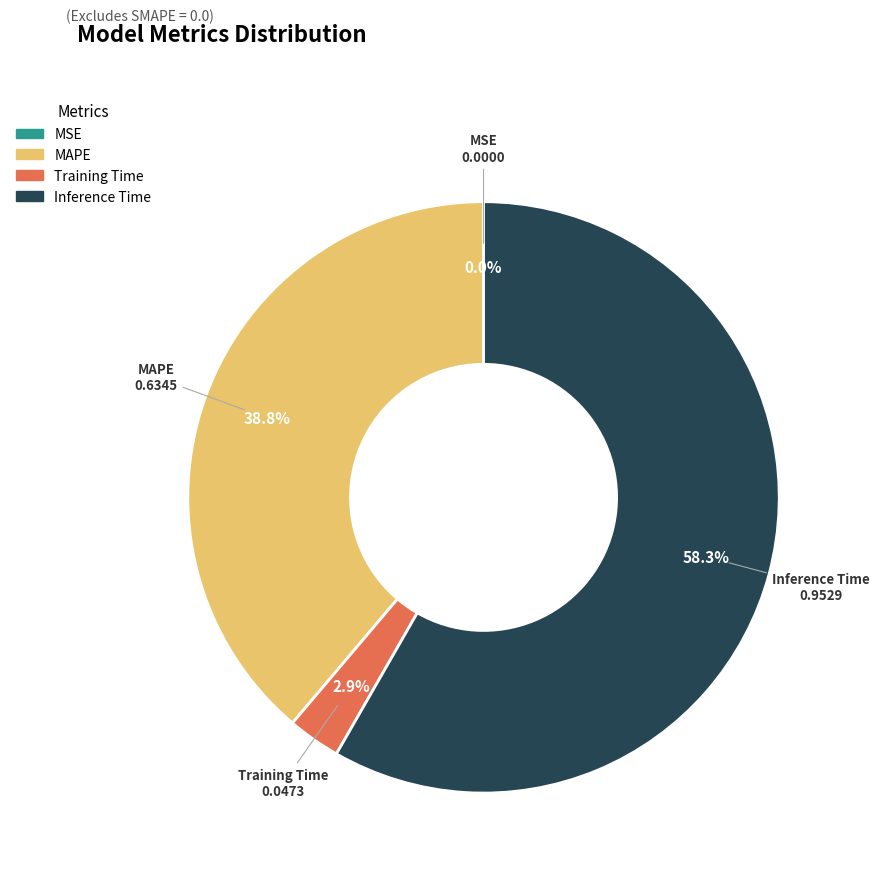

Is there a majority slice in this chart?

Yes